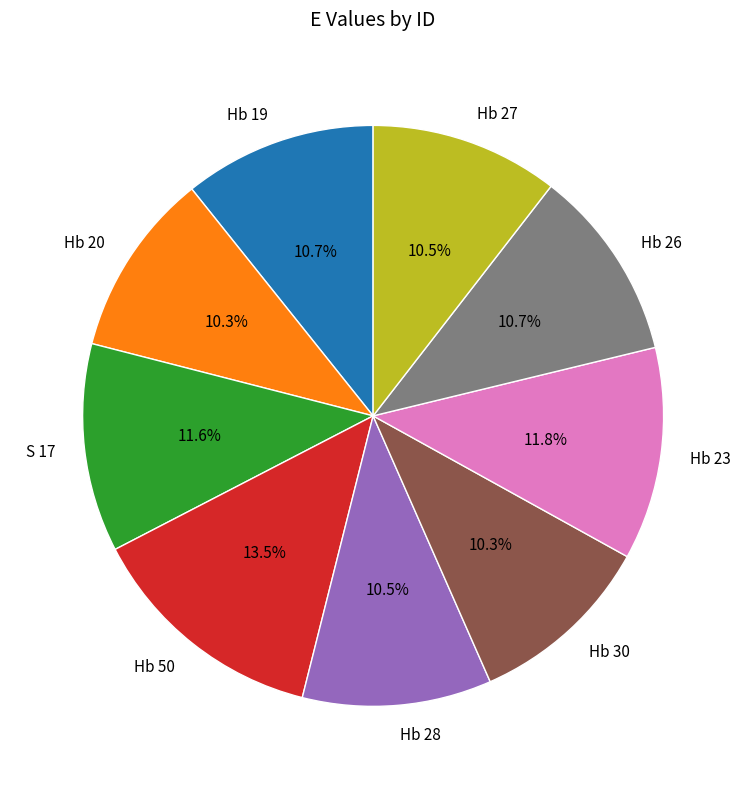

What percentage is NOT represented by Hb 20?

89.7%